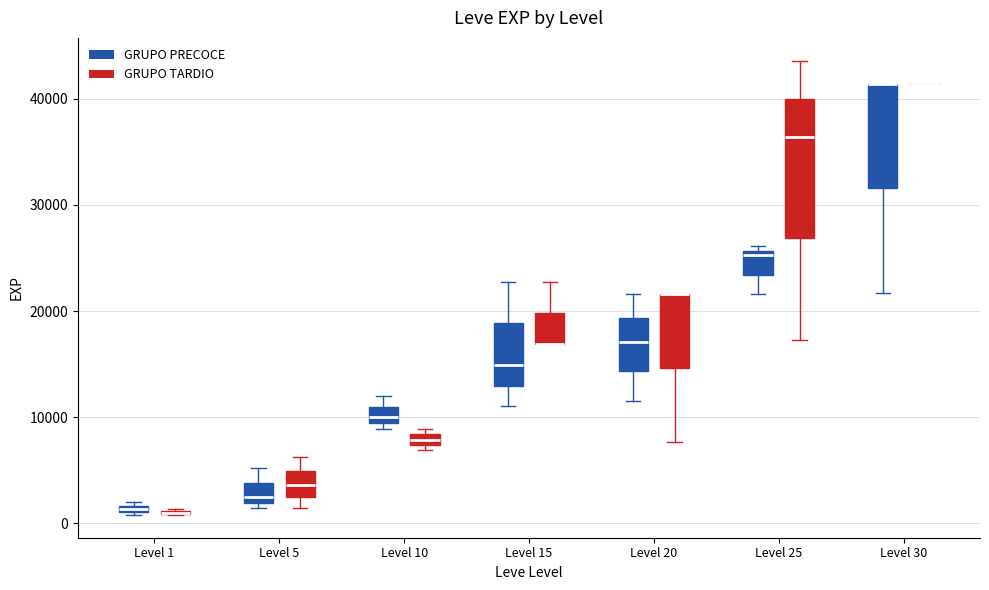

Comparing the boxes themselves (not the whiskers), which one is the tallest?

Level 25 (GRUPO TARDIO)